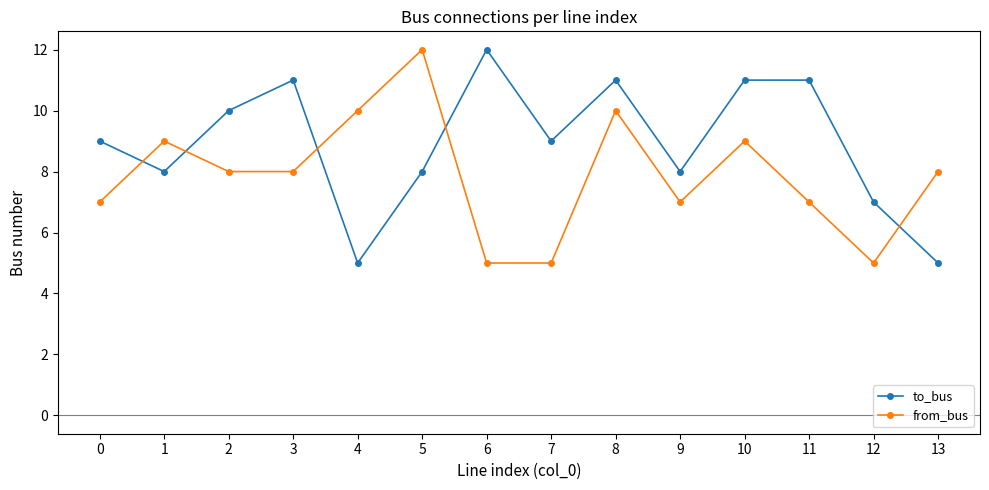

The to_bus series shows 3 at 12. True or false?

False